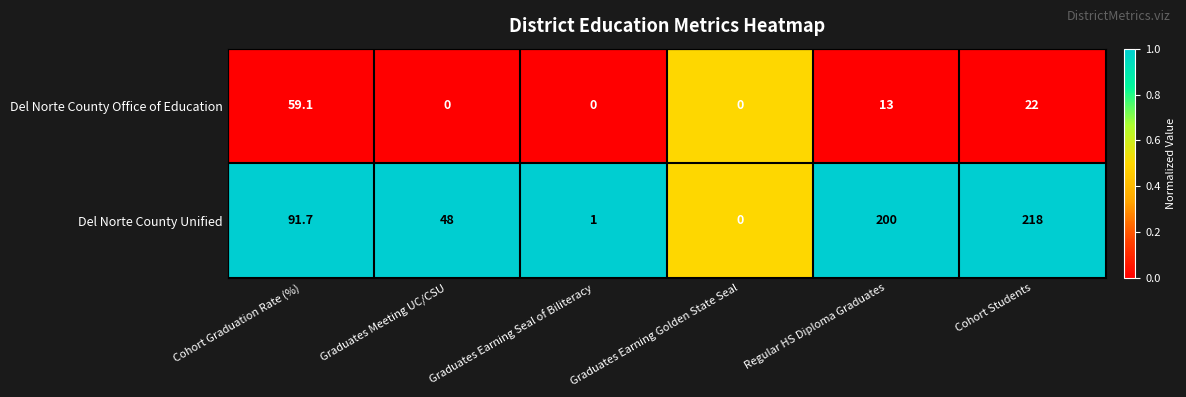

The Del Norte County Unified series shows 1.0 at Graduates Earning Seal of Biliteracy. True or false?

True